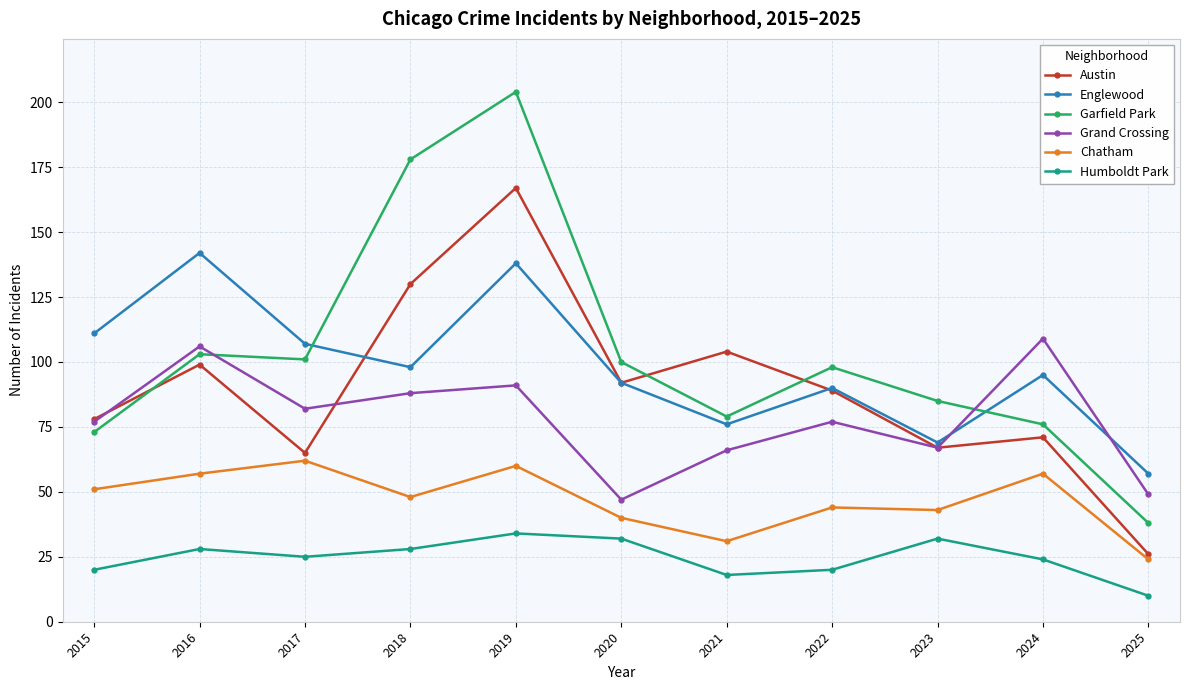

Does the chart display data point markers on the line(s)?

Yes